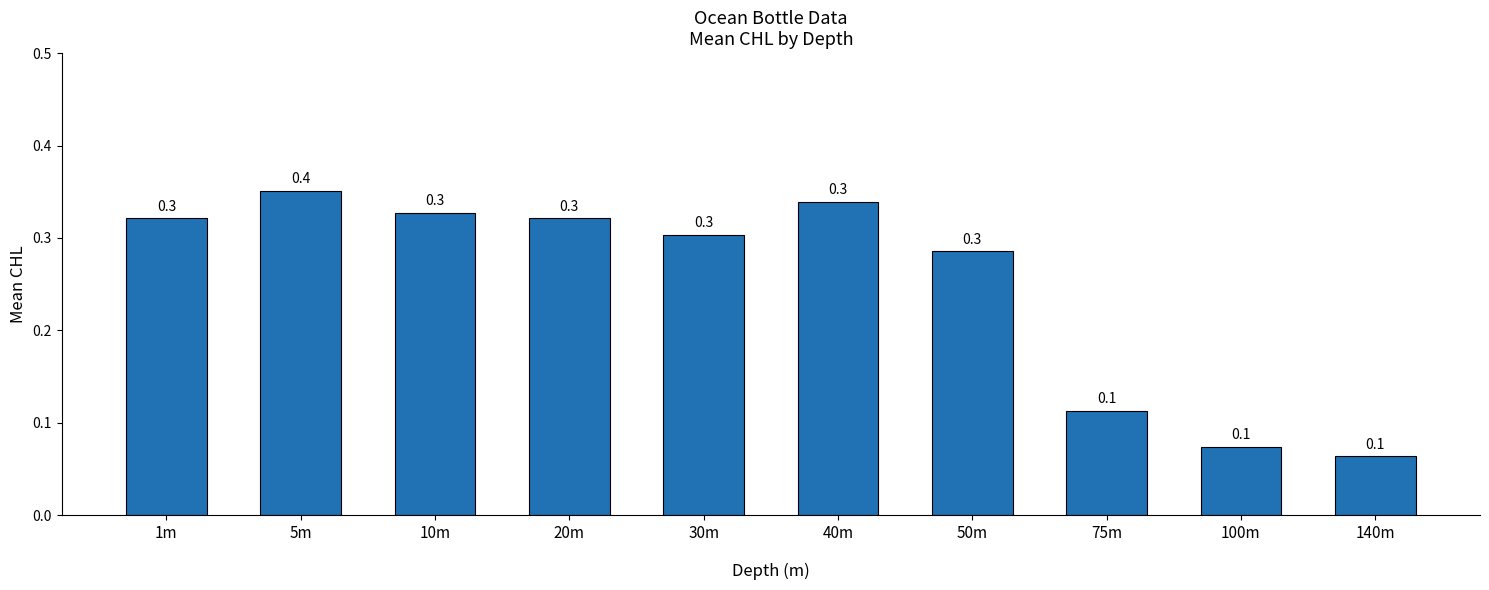

Is it true that the value at 100m is 0.1?

True